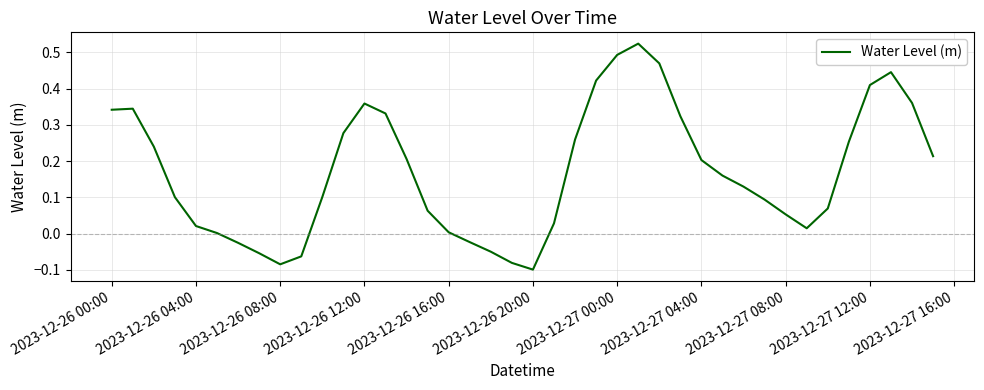

What is the difference between the maximum and minimum values?

0.6